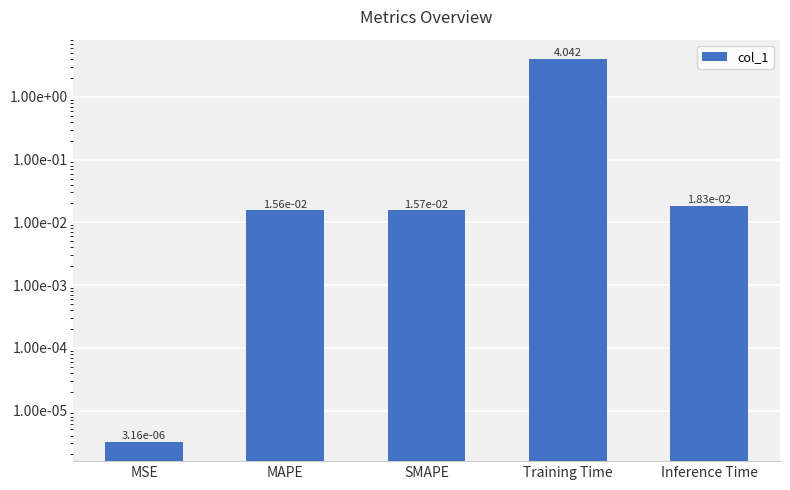

What is the sum of all values?

4.1